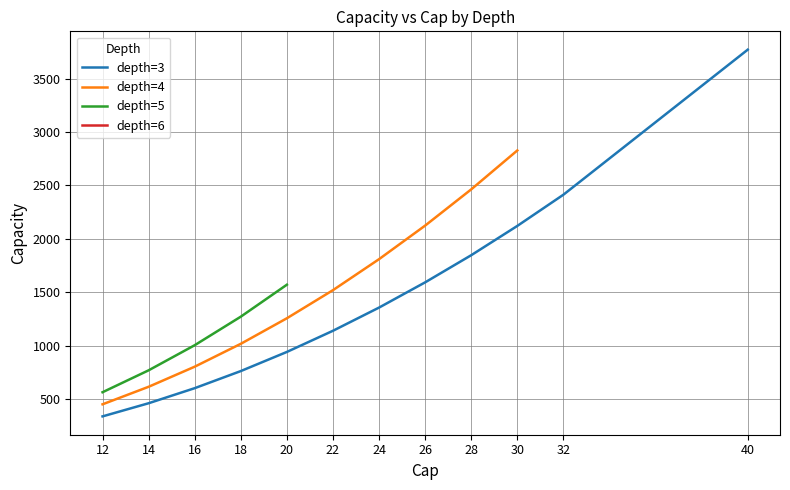

What are all the series names shown in the legend?

depth=3, depth=4, depth=5, depth=6